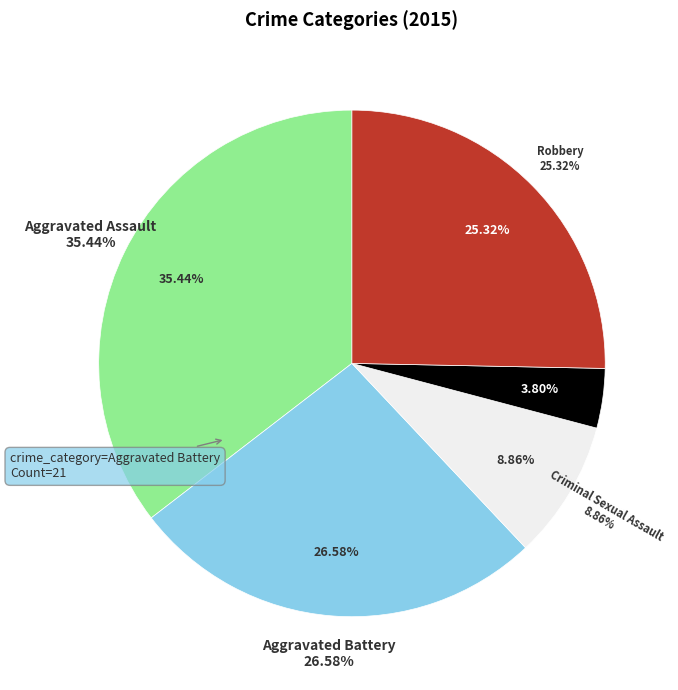

Is Homicide the majority of the pie?

No